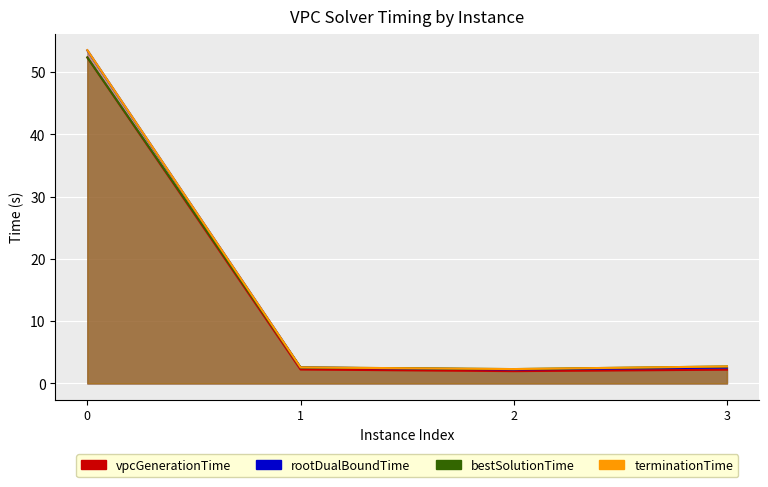

What value does the bestSolutionTime series have at 1?

2.6